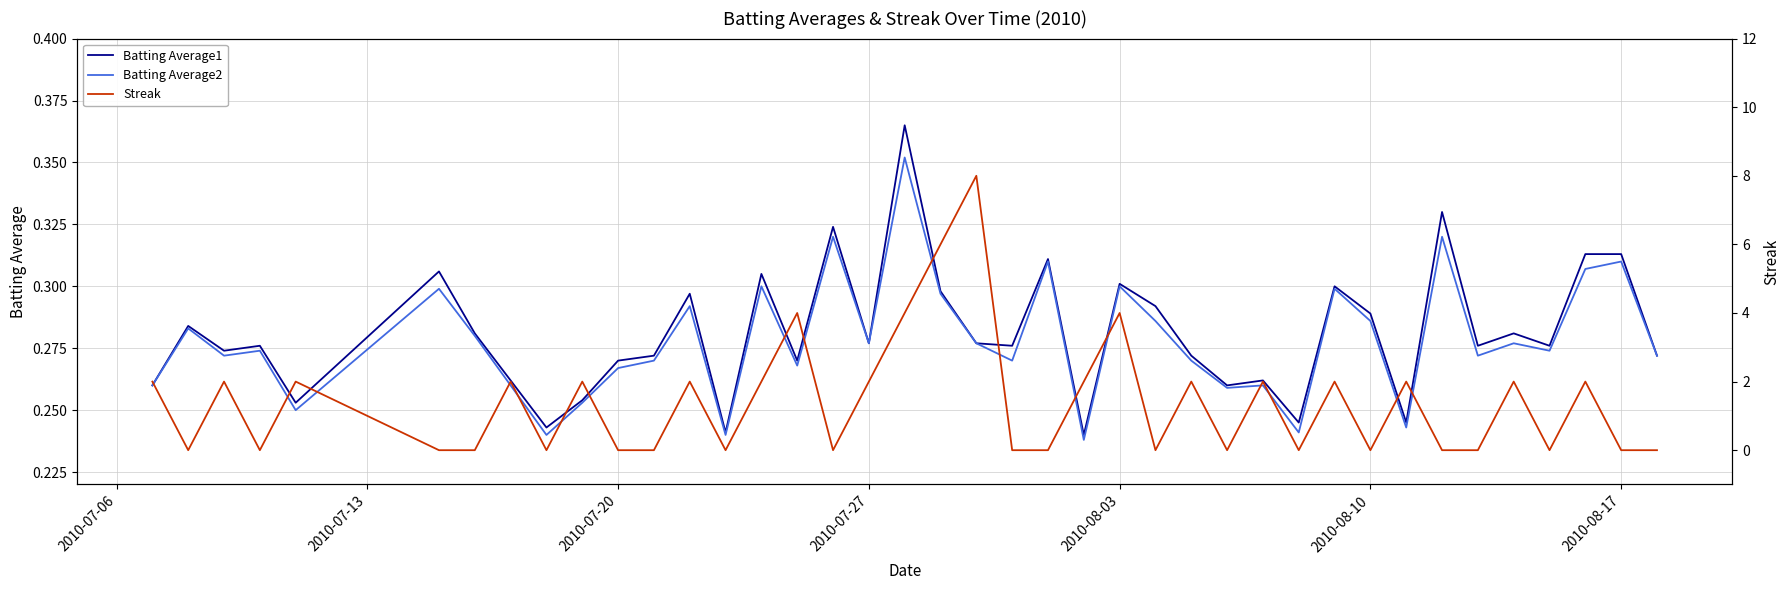

How many interior local valleys does the Batting Average2 series have?

13